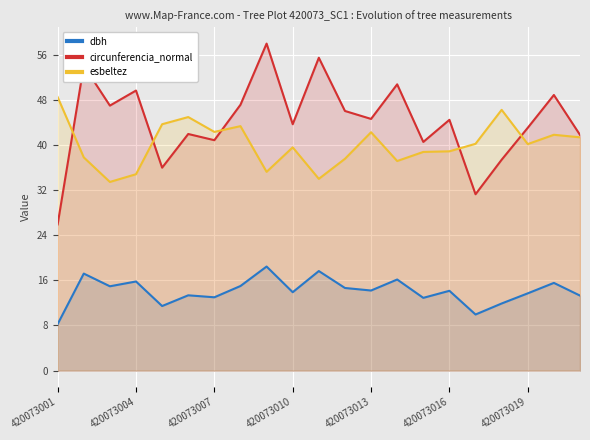

True or false: esbeltez has more than 2 points higher than both neighbors.

True